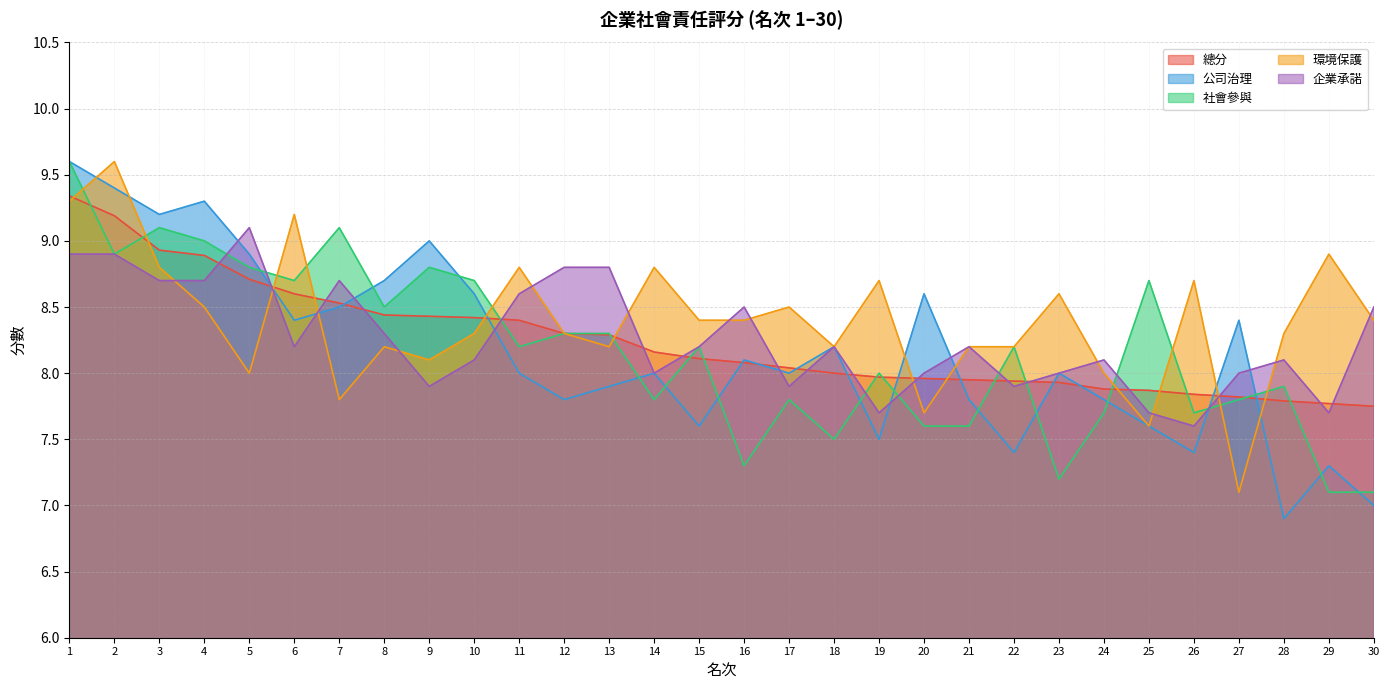

What is the difference between the highest and lowest values at 1?

0.7